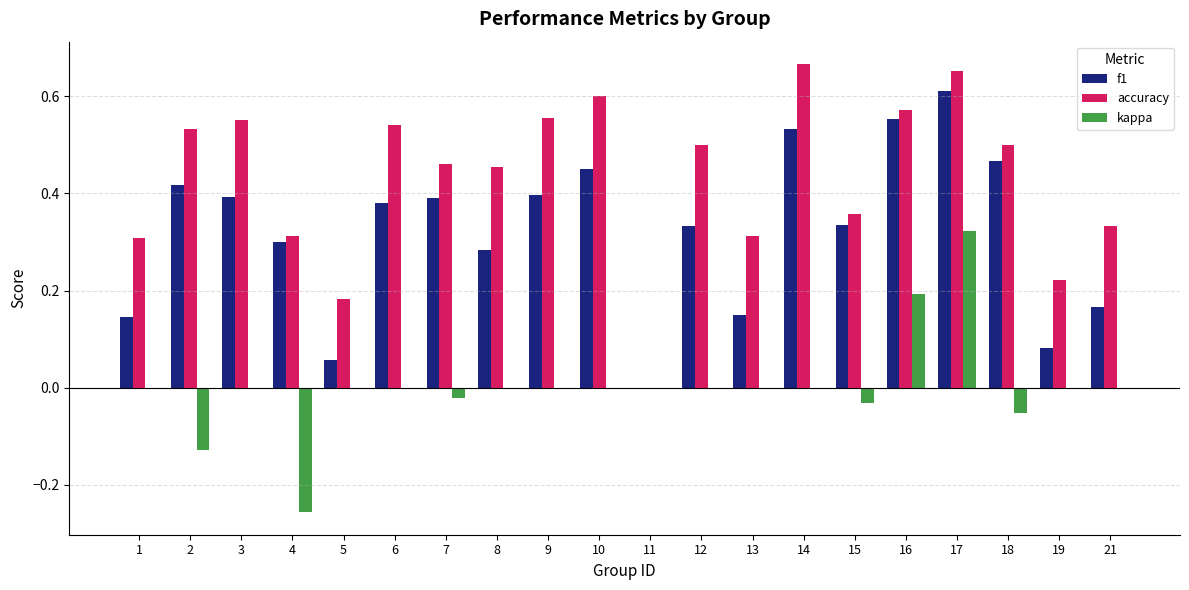

At which label does f1 reach its peak?

17